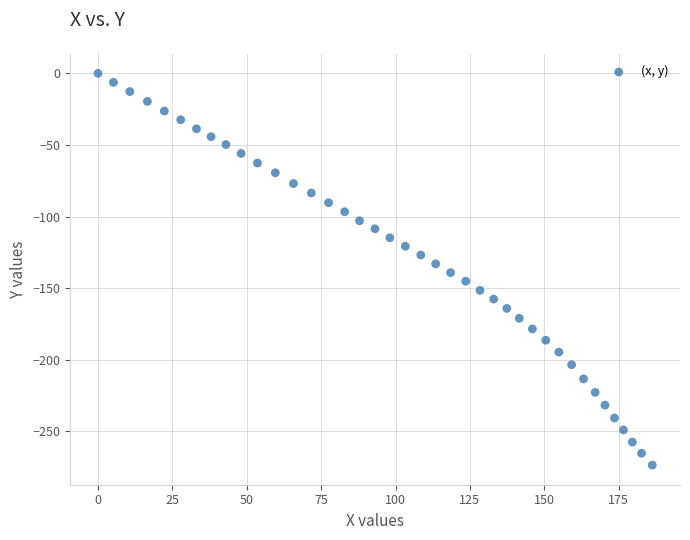

What is the range of X values (max minus min)?

186.3